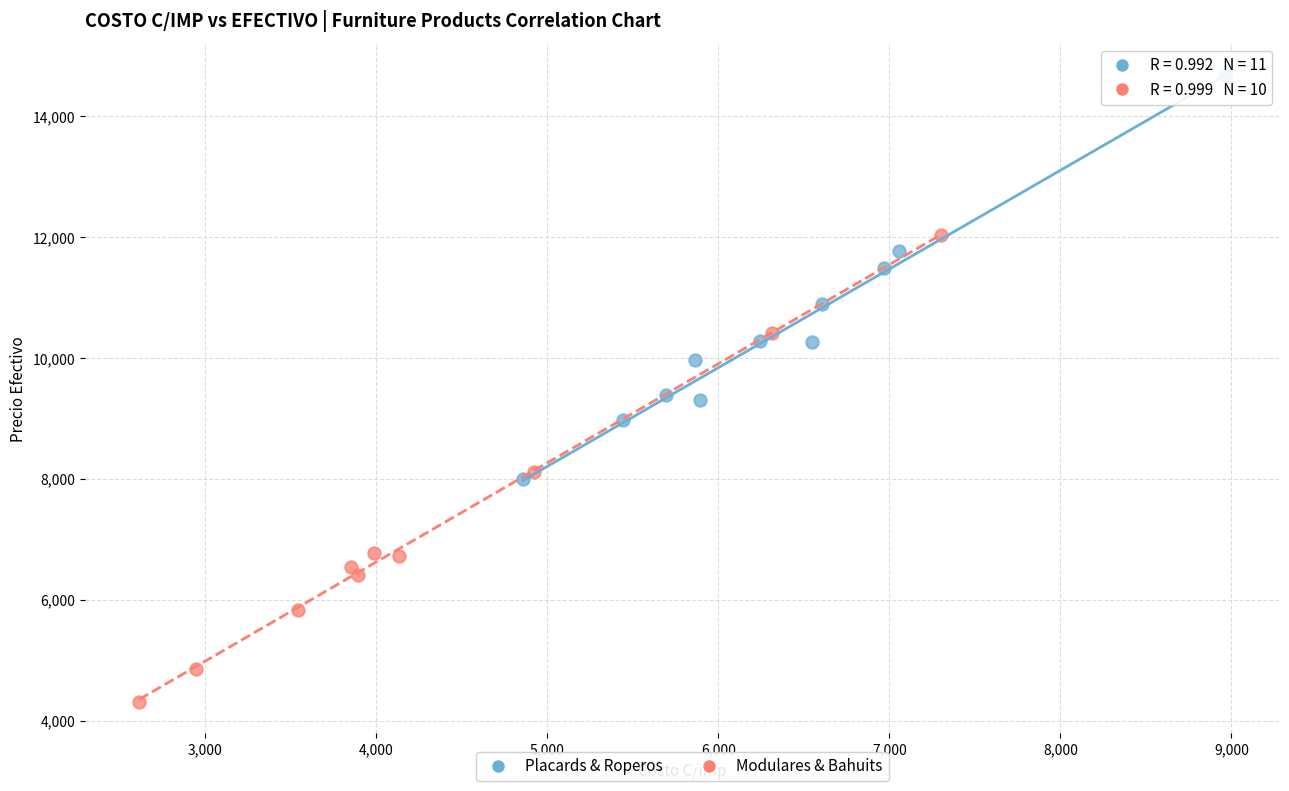

Which series reaches the maximum Y coordinate?

Placards & Roperos